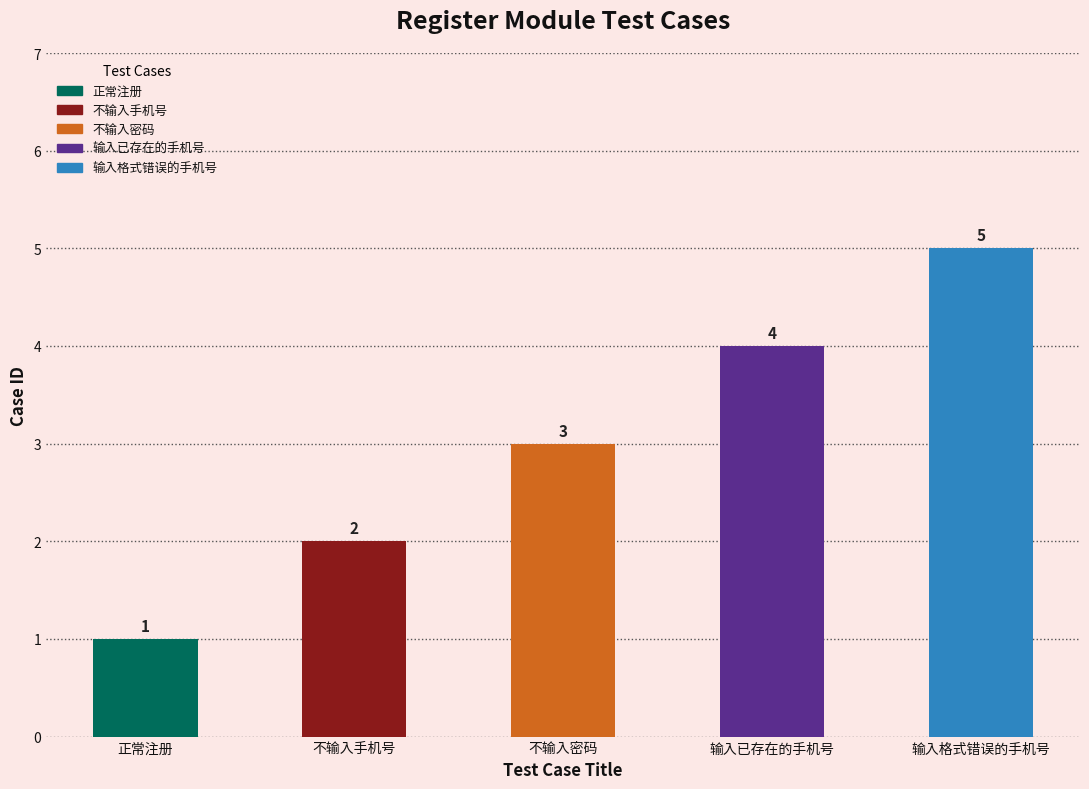

Does the chart contain stacked bars?

No